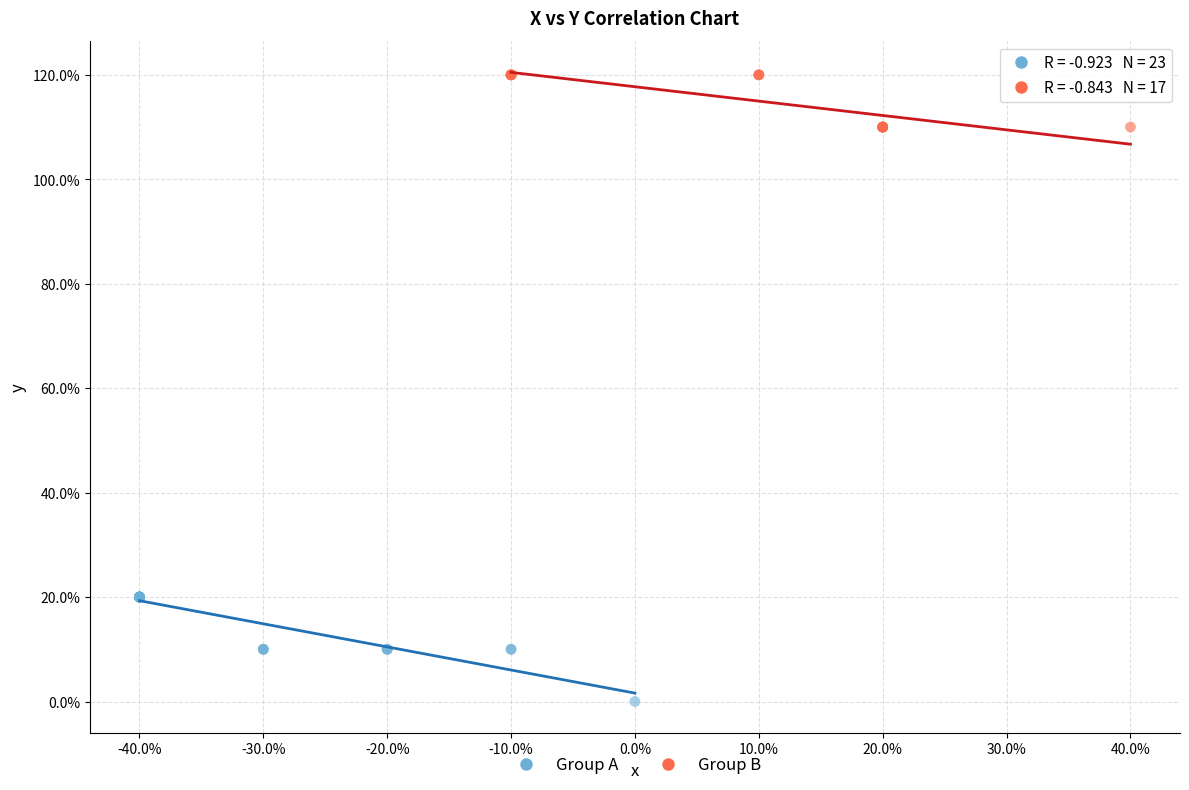

Which series has the largest Y range (max minus min)?

Group A